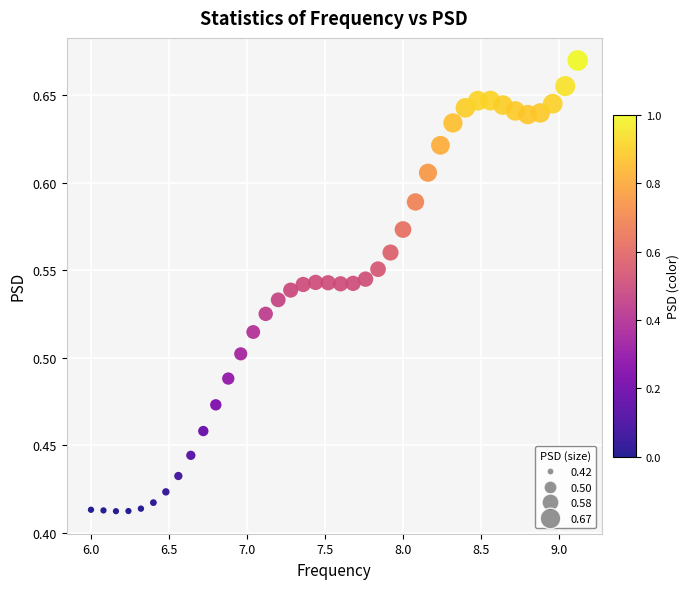

What is the range of Y values (max minus min)?

0.3